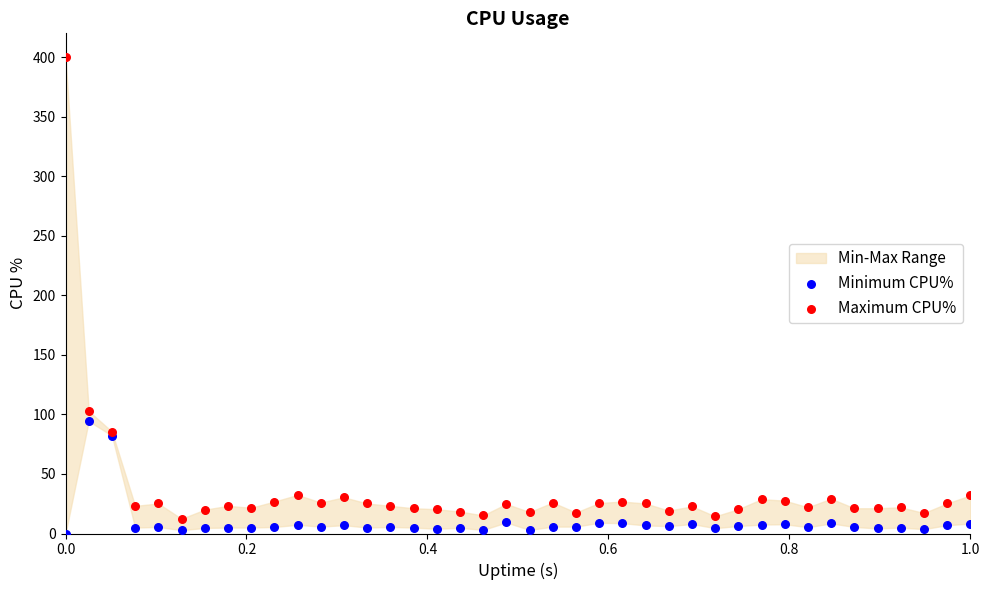

Which series reaches the maximum Y coordinate?

Maximum CPU%